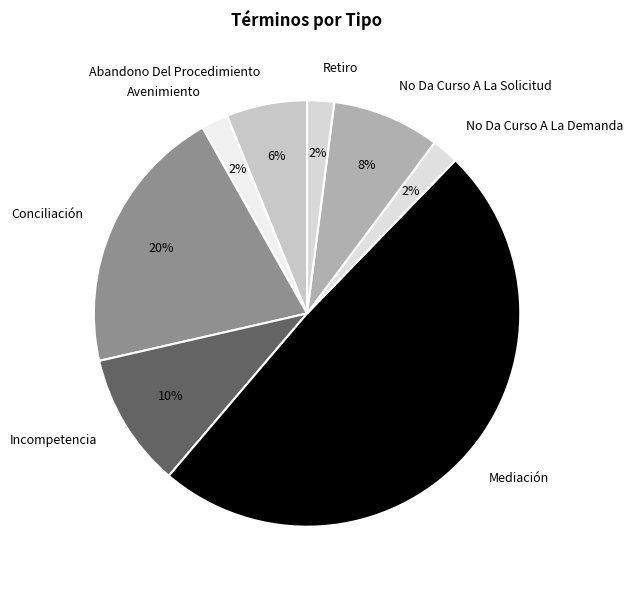

Approximately how many times larger is the value at Retiro compared to Abandono Del Procedimiento?

0.3